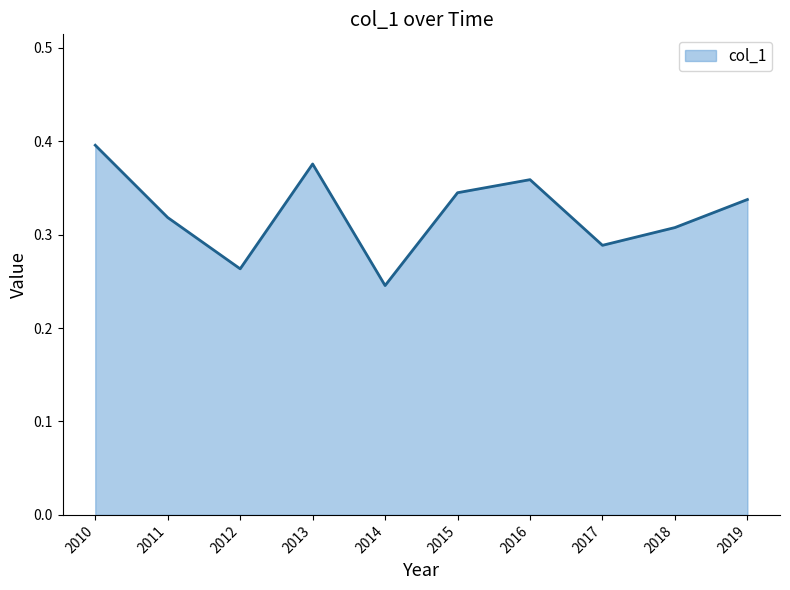

True or false: the data shows 0.4 at 2013.

True